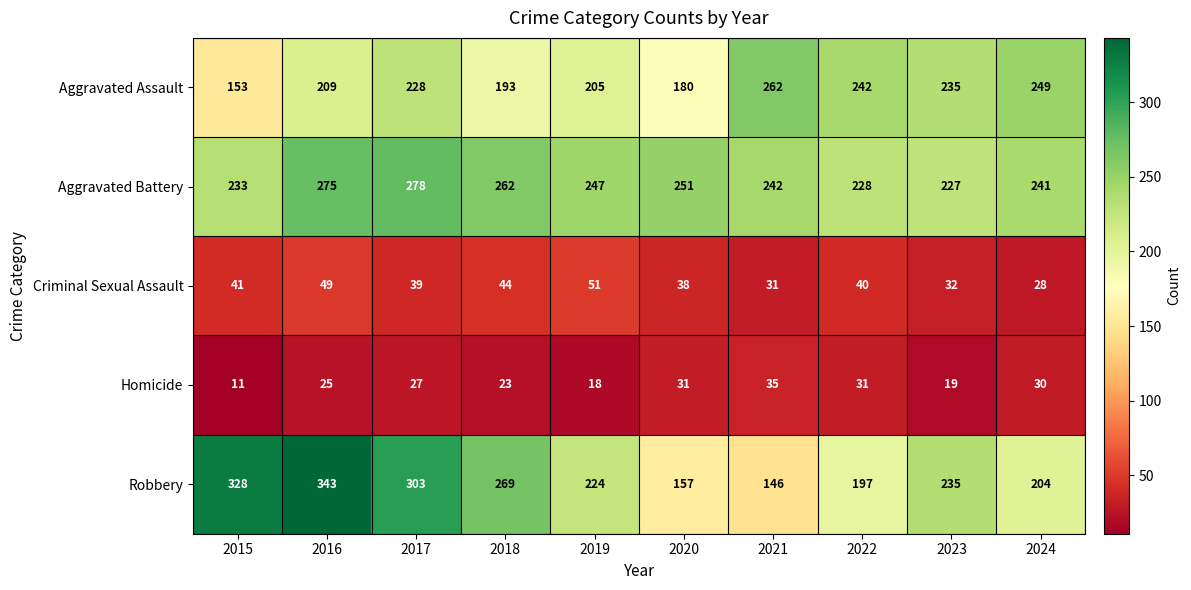

True or false: Homicide has a value of 18 at 2019.

True